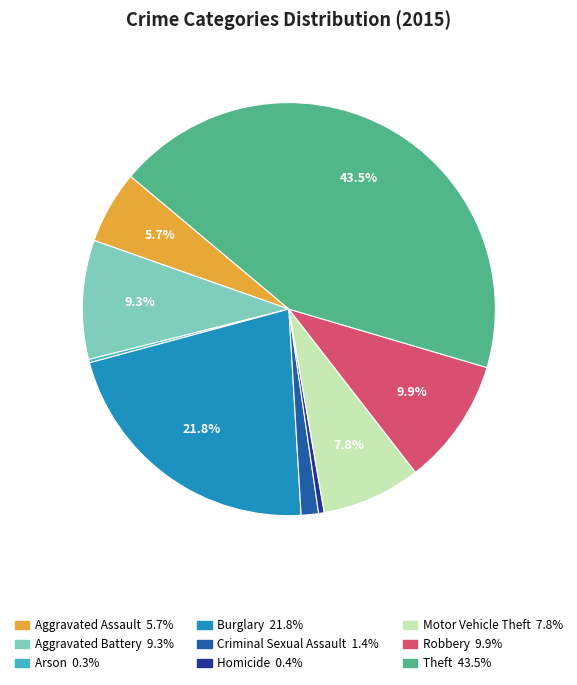

Do Theft and Criminal Sexual Assault together represent more than half of the pie?

No